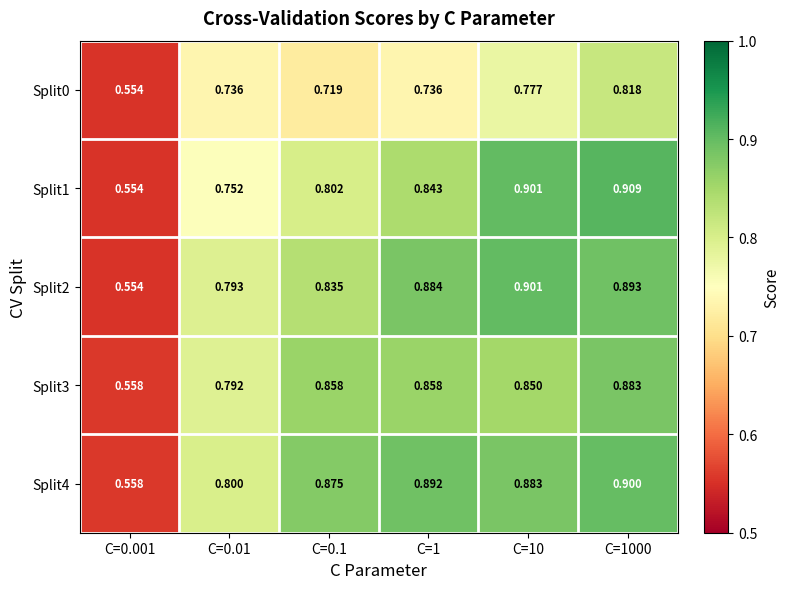

At which category is the sum across all series the highest?

C=1000